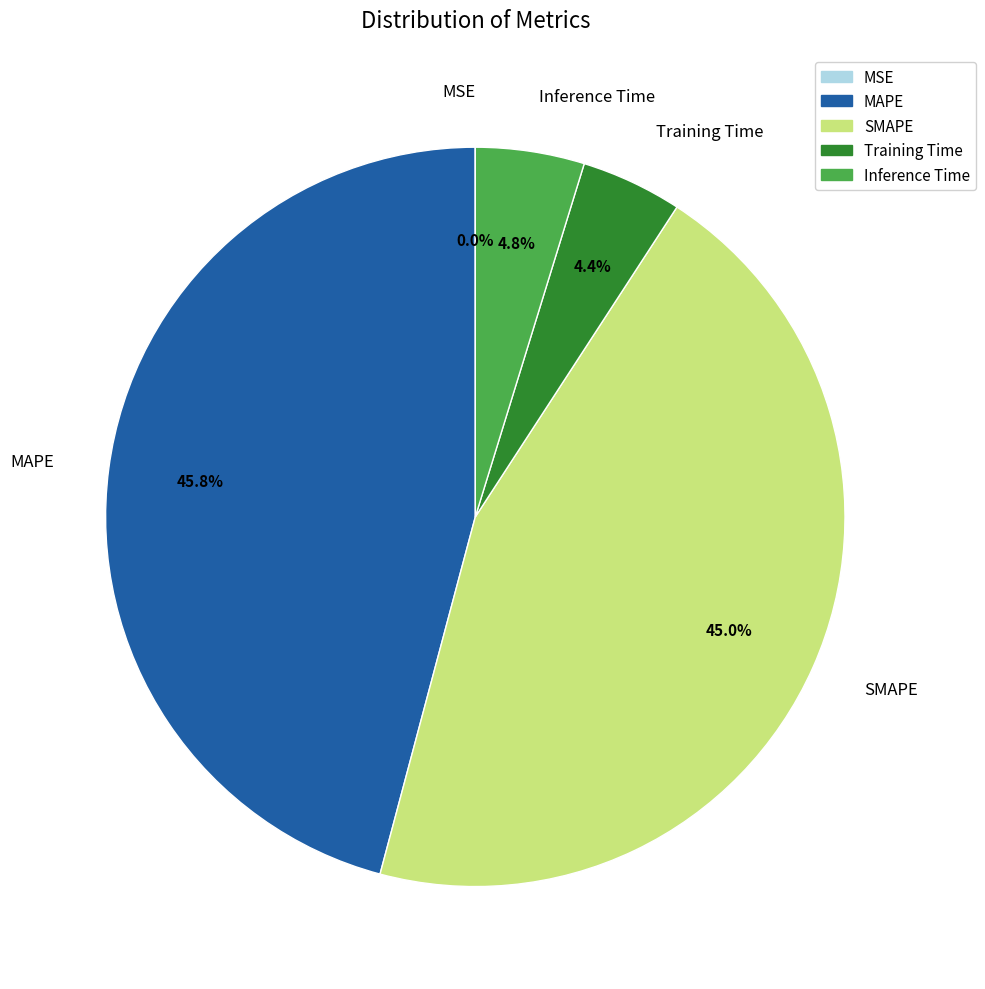

Approximately how many times larger is the value at Inference Time compared to SMAPE?

0.1